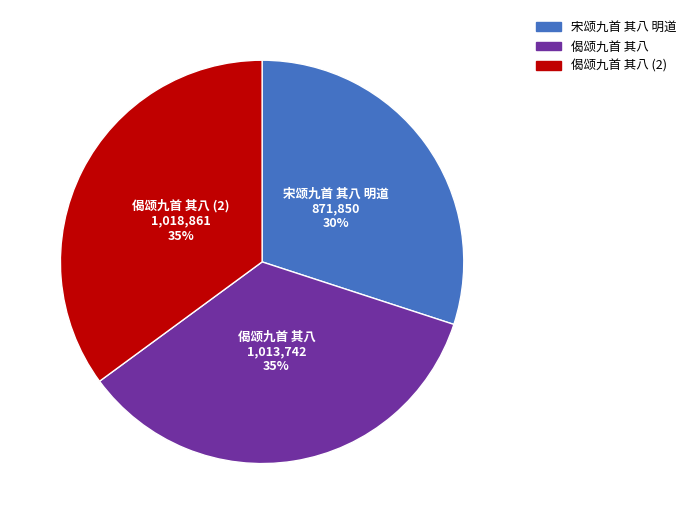

To the nearest percent, what is the difference between the largest and smallest slice percentages?

5%